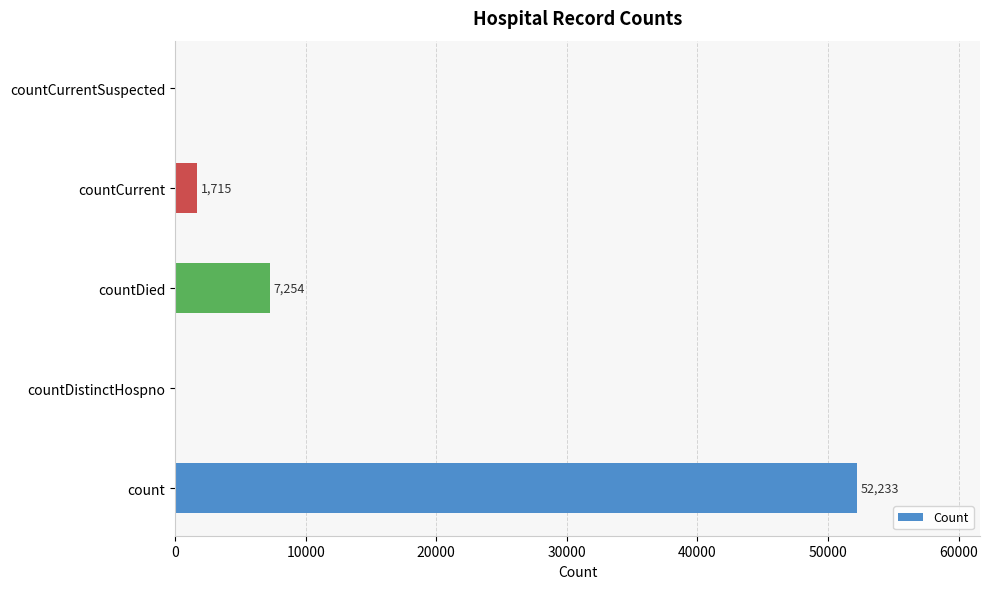

Which has a higher value, countDistinctHospno or count?

count